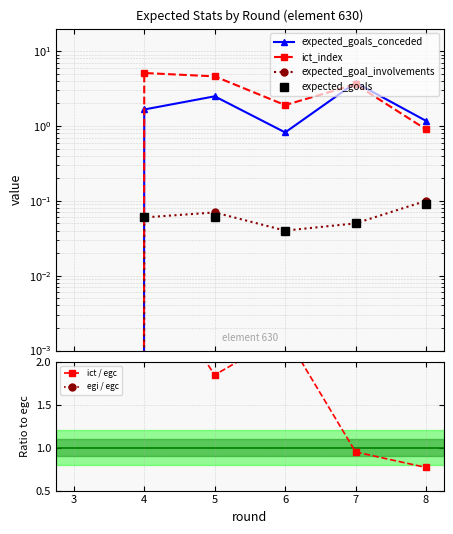

The expected_goals_conceded series shows -1.6 at 3. True or false?

False